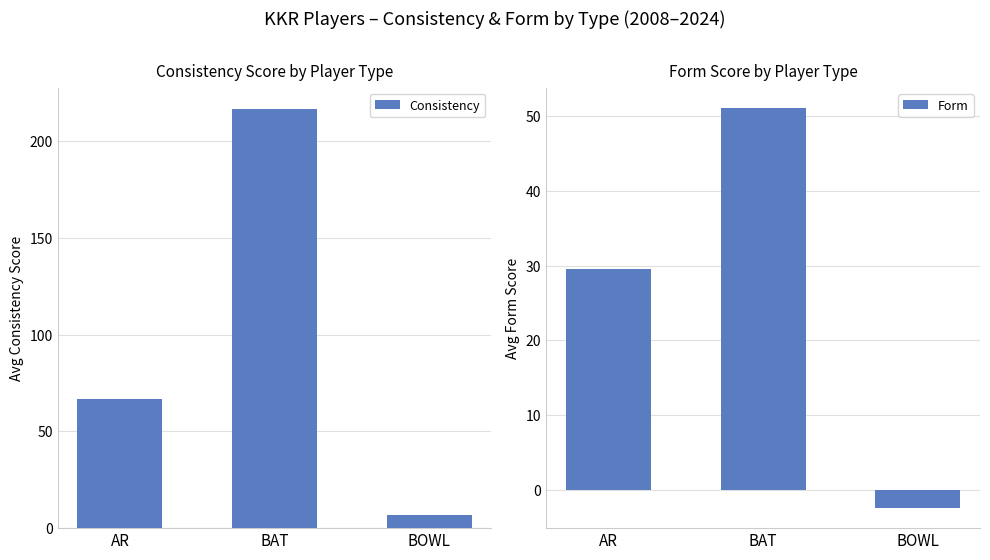

What is the average value of the Form series?

26.1